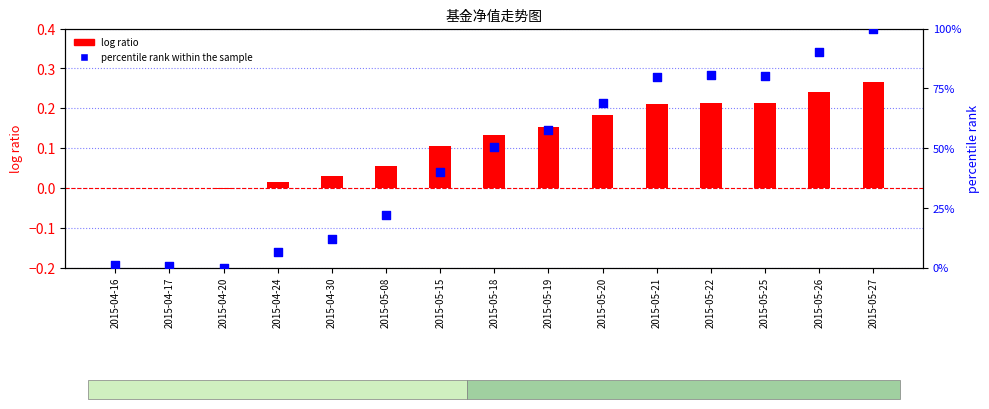

Is the value of log ratio at 2015-05-26 greater than the value of percentile rank within the sample at 2015-05-21?

No